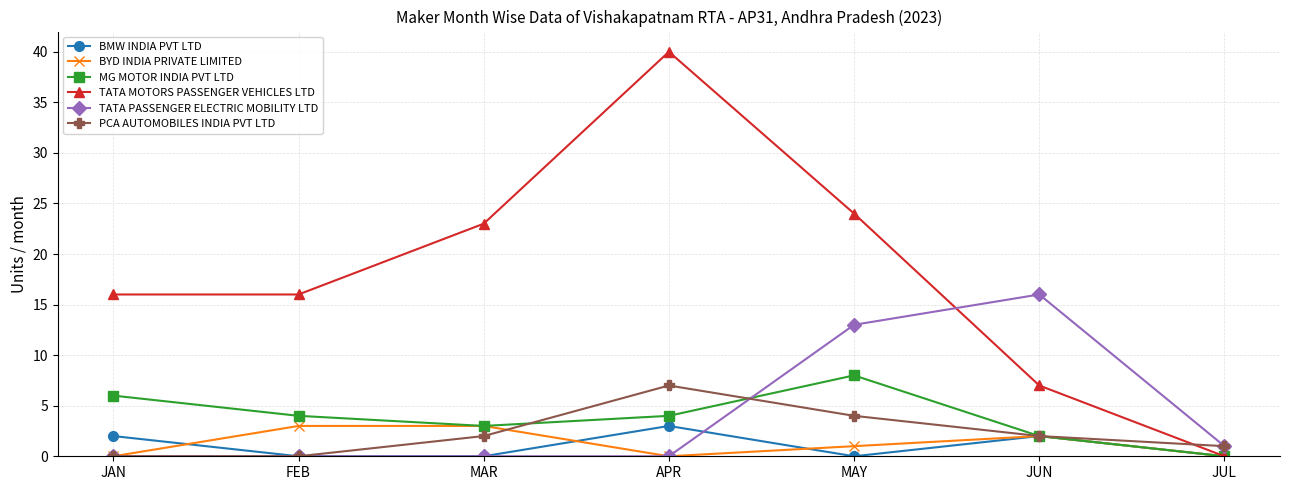

How many data points does each series have?

7